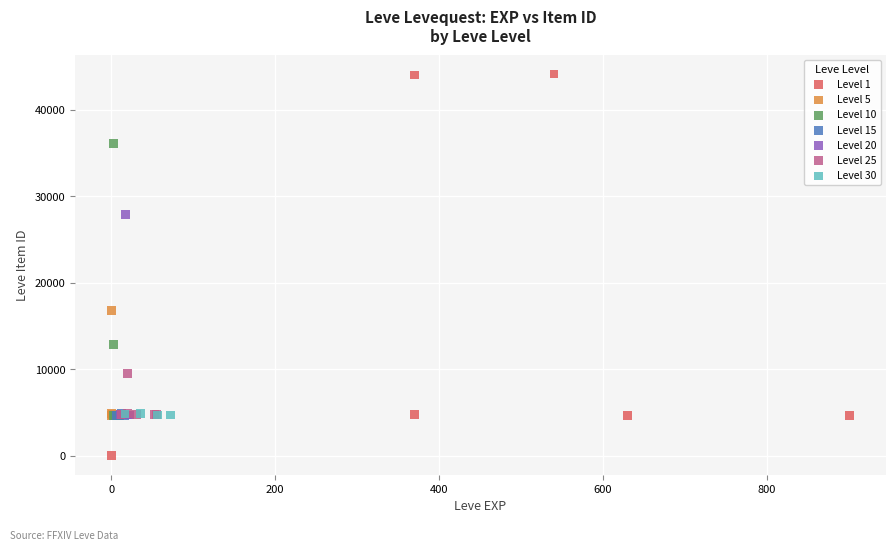

Which series reaches the maximum Y coordinate?

Level 1